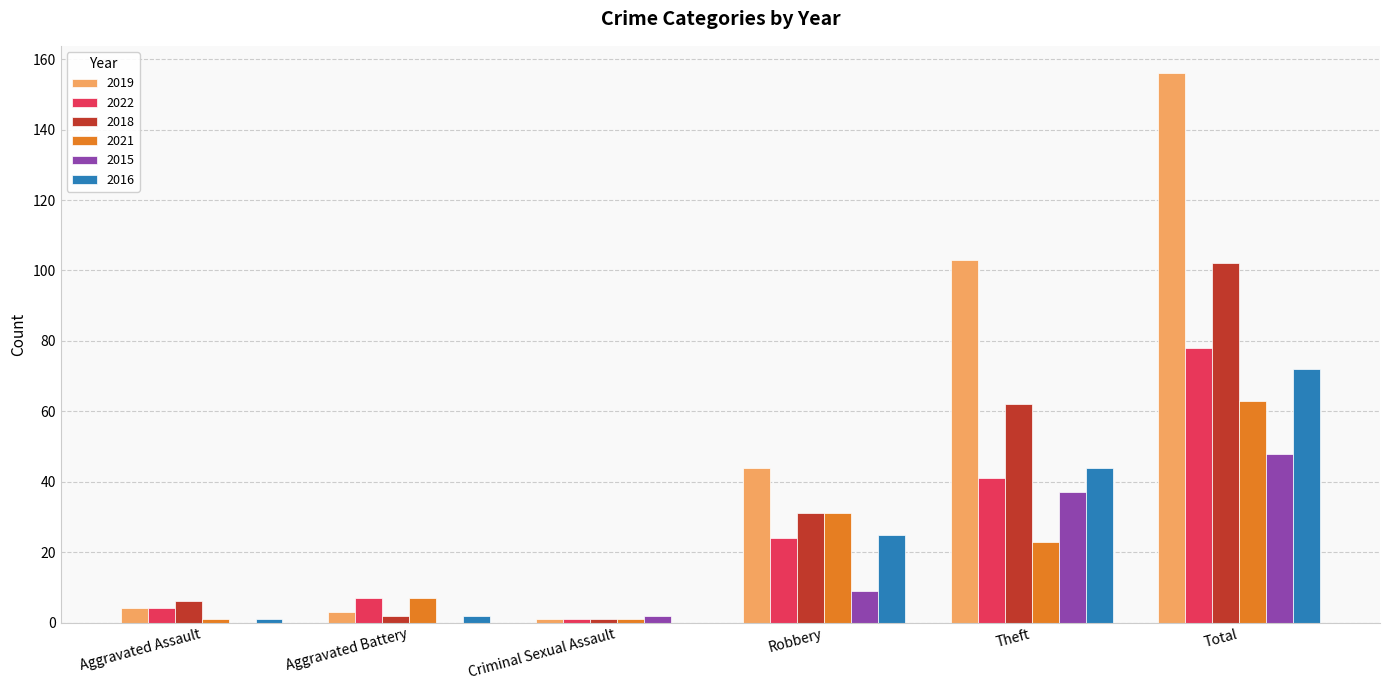

Reading left to right, list all the values displayed in this chart.

2019: Aggravated Assault=4	Aggravated Battery=3	Criminal Sexual Assault=1	Robbery=44	Theft=103	Total=156
2022: Aggravated Assault=4	Aggravated Battery=7	Criminal Sexual Assault=1	Robbery=24	Theft=41	Total=78
2018: Aggravated Assault=6	Aggravated Battery=2	Criminal Sexual Assault=1	Robbery=31	Theft=62	Total=102
2021: Aggravated Assault=1	Aggravated Battery=7	Criminal Sexual Assault=1	Robbery=31	Theft=23	Total=63
2015: Aggravated Assault=0	Aggravated Battery=0	Criminal Sexual Assault=2	Robbery=9	Theft=37	Total=48
2016: Aggravated Assault=1	Aggravated Battery=2	Criminal Sexual Assault=0	Robbery=25	Theft=44	Total=72